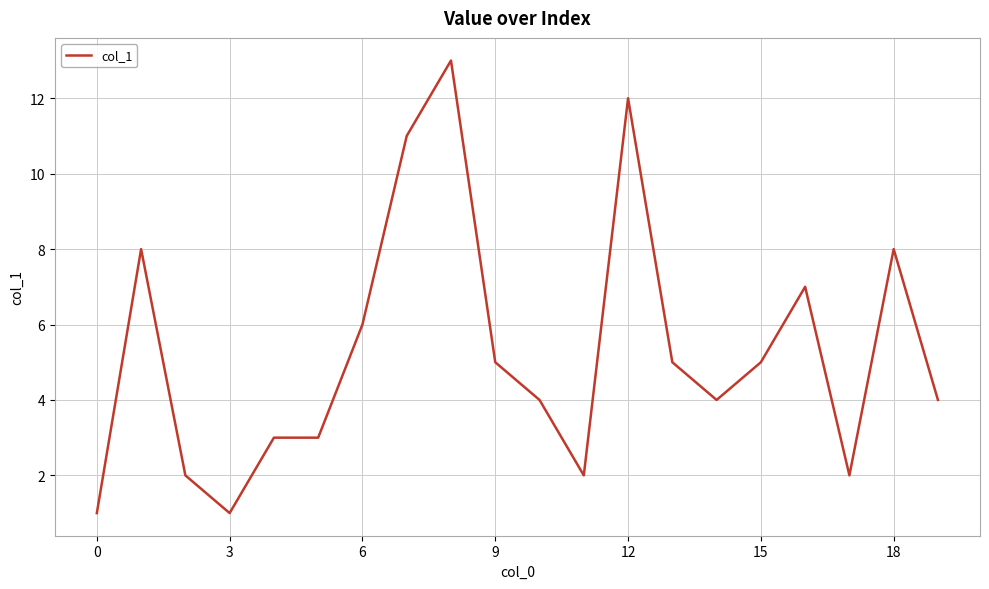

What is the difference between the maximum and minimum values?

12